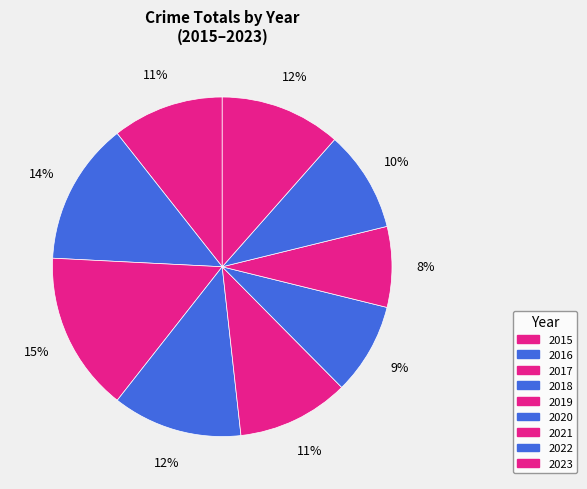

Which slice is the largest?

2017